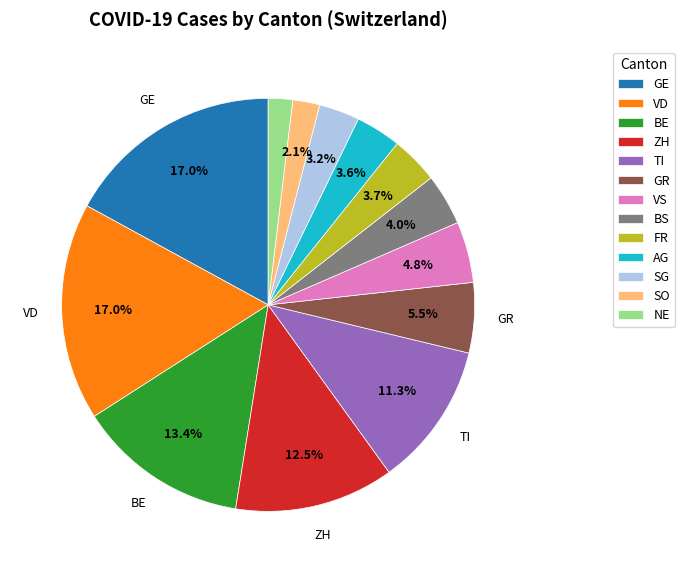

To the nearest percent, what is the combined percentage of BE and TI?

25%